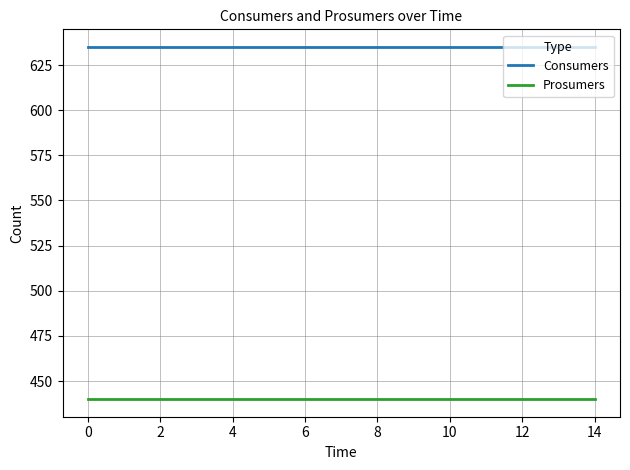

At how many categories does at least one series exceed 525?

15